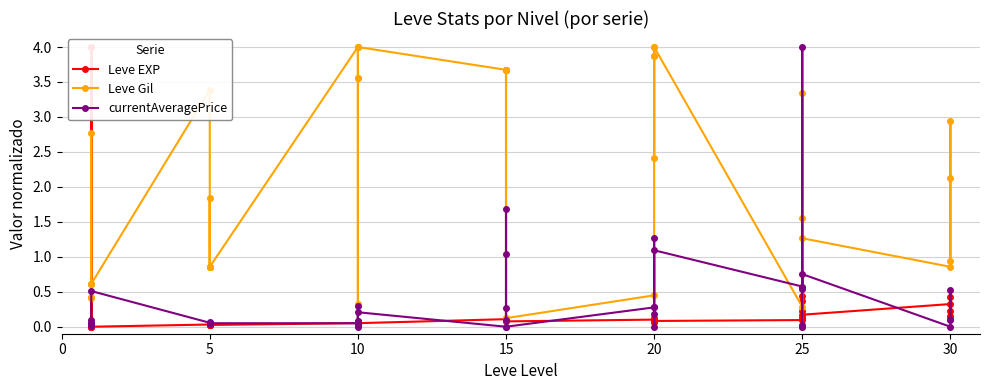

Reading right to left, list all the values displayed in this chart.

Leve EXP: 0.2	0.2	0.4	0.3	0.2	0.4	0.2	0.1	0.4	0.1	0.1	0.1	0.1	0.1	0.1	0.1	0.1	0.1	0.1	0.1	0.1	0.1	0.1	0.1	0.0	0.1	0.0	0.1	0.0	0.0	0.0	0.0	0.0	0.0	0.0	0.0	4.0	0.0	0.0	4.0
Leve Gil: 0.9	2.1	2.9	0.9	1.3	0.0	1.6	3.3	0.6	0.3	4.0	3.9	2.4	4.0	3.9	0.4	0.1	3.7	3.7	0.1	3.7	3.7	4.0	4.0	3.6	0.3	3.6	4.0	0.9	1.8	0.9	0.9	0.9	3.4	0.6	2.8	0.4	0.6	0.6	0.4
currentAveragePrice: 0.1	0.5	0.1	0.0	0.8	0.0	0.0	4.0	0.5	0.6	1.1	0.2	0.3	1.3	0.0	0.3	0.0	1.7	1.0	0.1	0.3	0.0	0.2	0.0	0.3	0.1	0.0	0.1	0.0	0.0	0.1	0.1	0.1	0.1	0.5	0.0	0.0	0.1	0.0	0.0